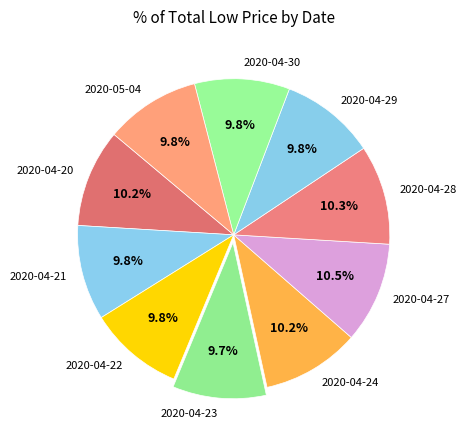

What percentage is NOT represented by 2020-04-21?

90.2%